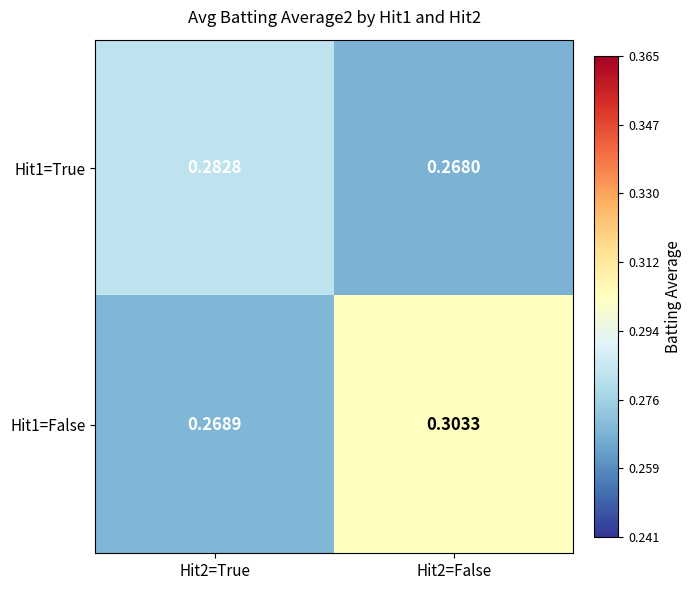

Is the value of Hit1=True at Hit2=False greater than the value of Hit1=False at Hit2=False?

No